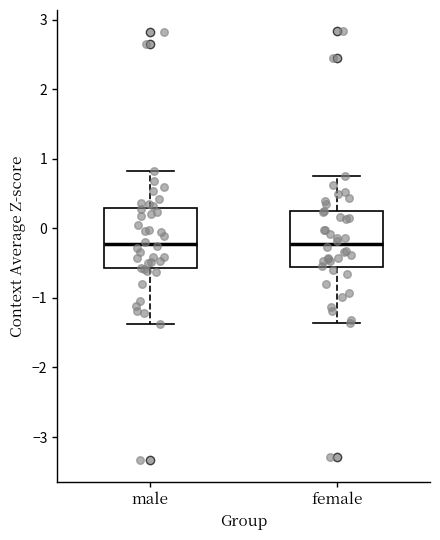

Reading left to right, transcribe this box plot: for each box, give where its median line is, the range the box spans, and where its two whiskers end, as read against the y-axis. The values are not printed on the chart, so give them approximately, as read against the axis.

male: median -0.2, box -0.6 to 0.3, whiskers -1.4 to 0.8
female: median -0.2, box -0.6 to 0.2, whiskers -1.4 to 0.7